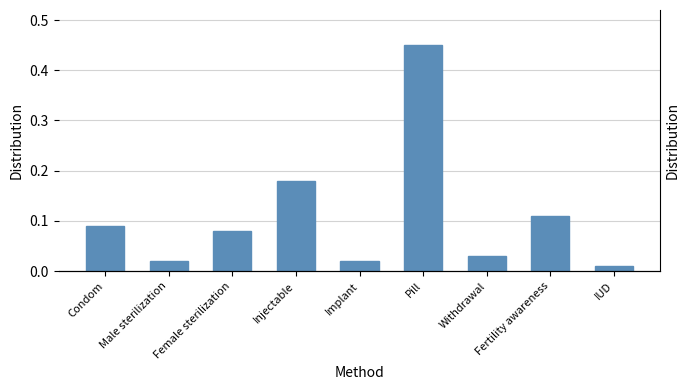

At which label is the value closest to 0?

IUD